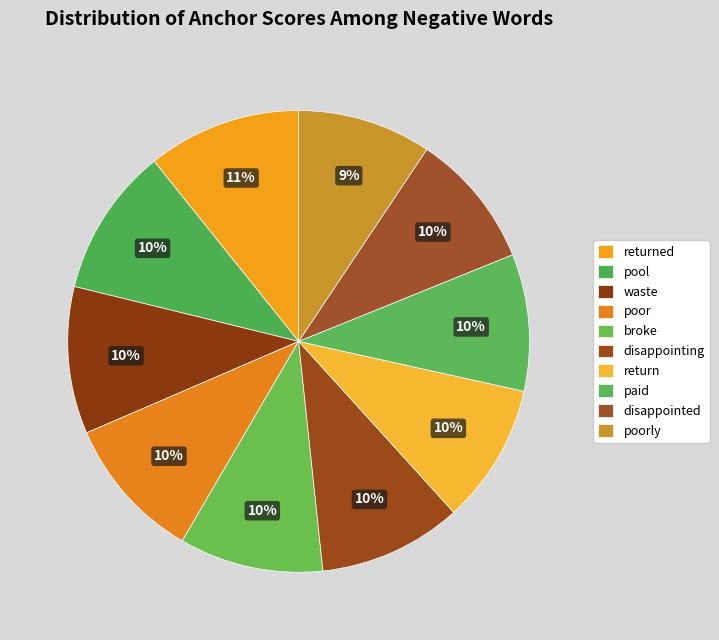

What percentage is NOT represented by paid?

90.4%